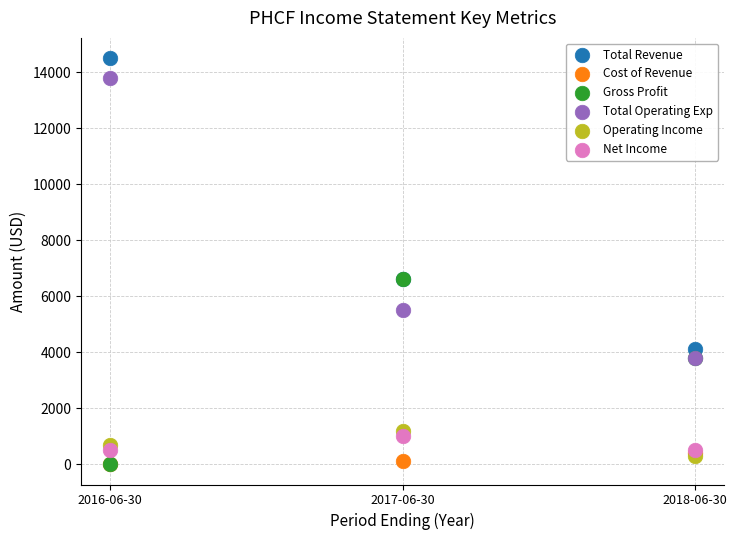

What are all the series names shown in the legend?

Total Revenue, Cost of Revenue, Gross Profit, Total Operating Exp, Operating Income, Net Income